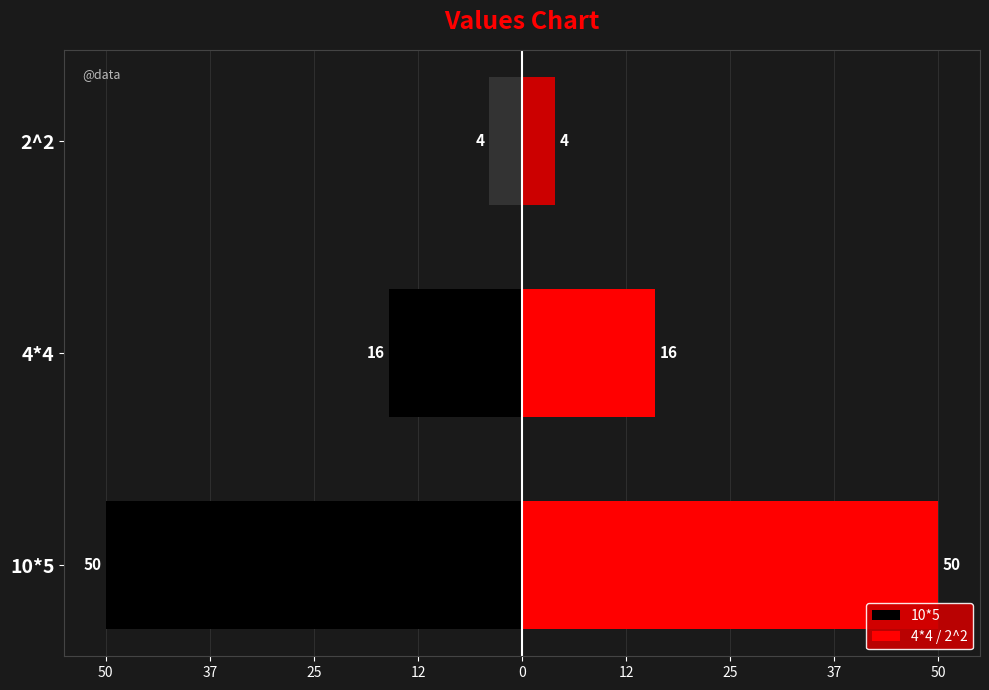

True or false: 10*5 has a value of -50 at 10*5.

True